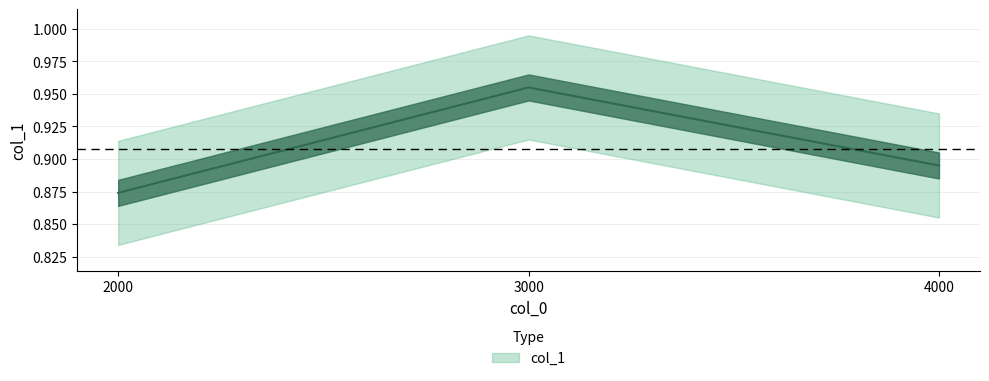

What value does the data have at 2000.0?

0.9